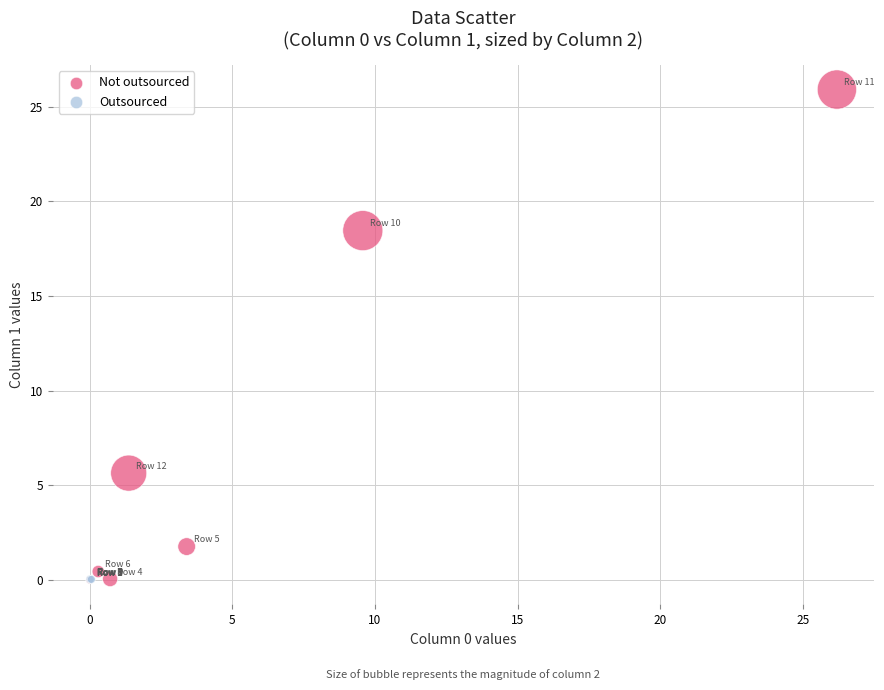

Which series reaches the maximum Y coordinate?

Not outsourced